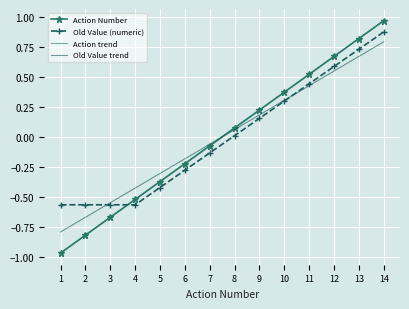

What is the value of the Action trend point at the 10th from the left?

0.4